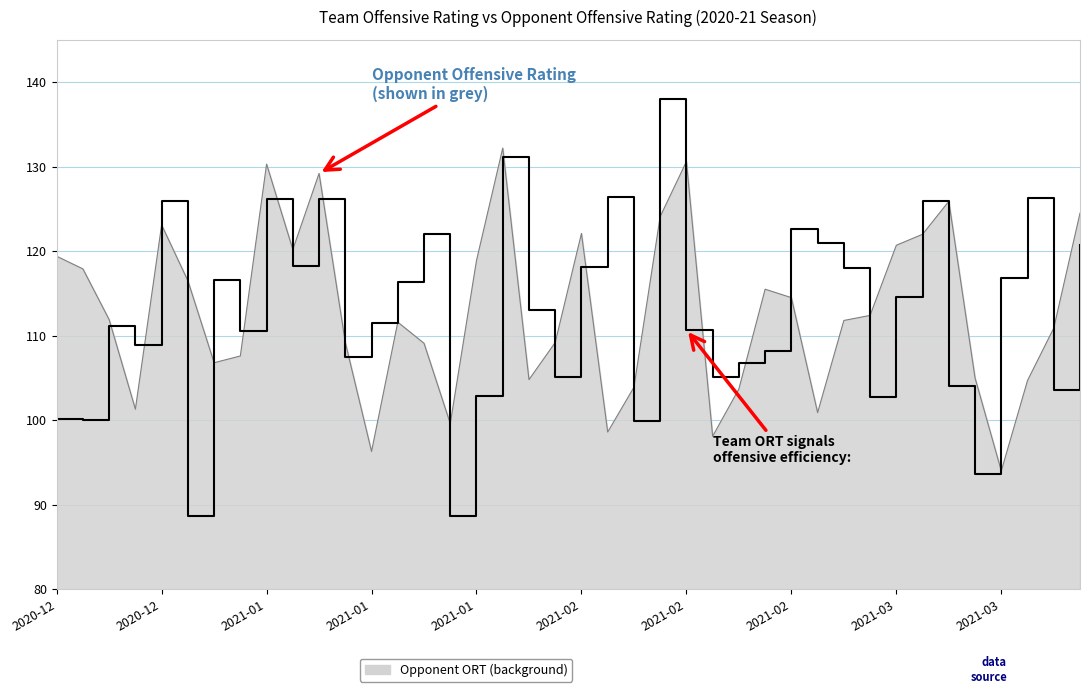

What is the greatest value displayed?

138.0